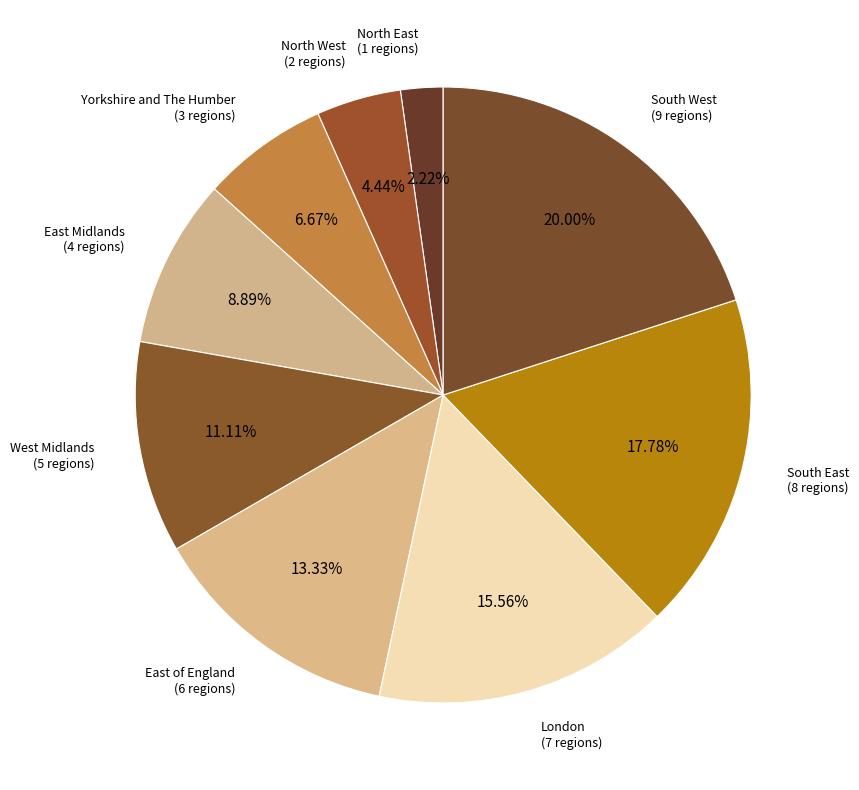

What is the smallest slice in the pie chart?

North East